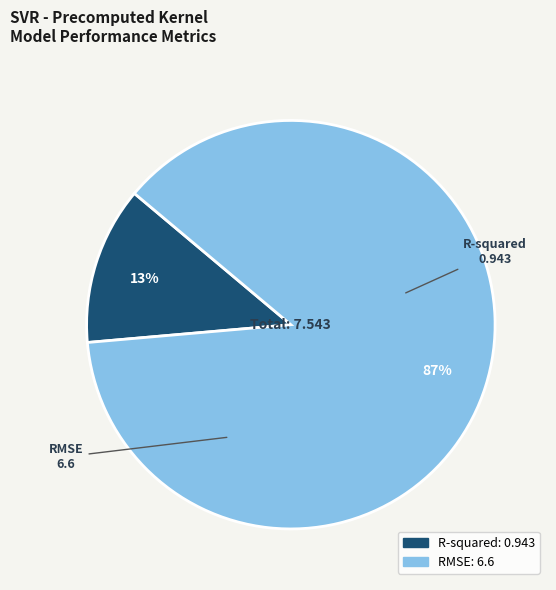

To the nearest percent, what is the combined percentage of RMSE and R-squared?

100%